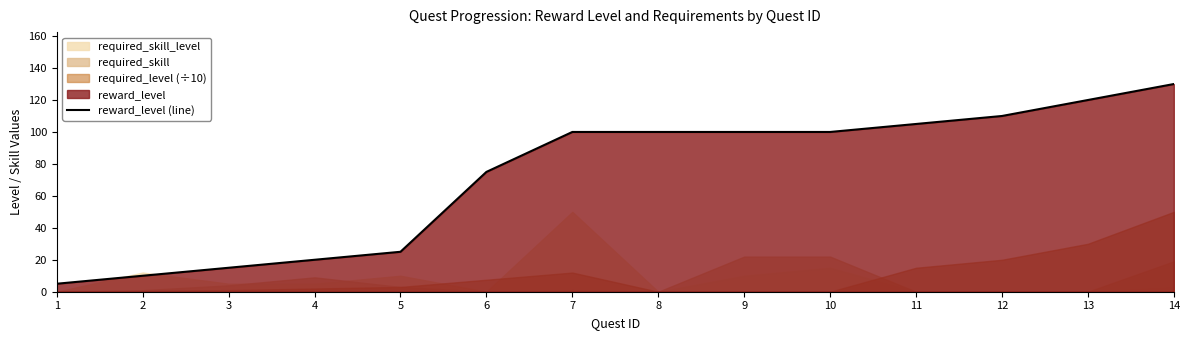

Read the value at 1, to the nearest 5.

5